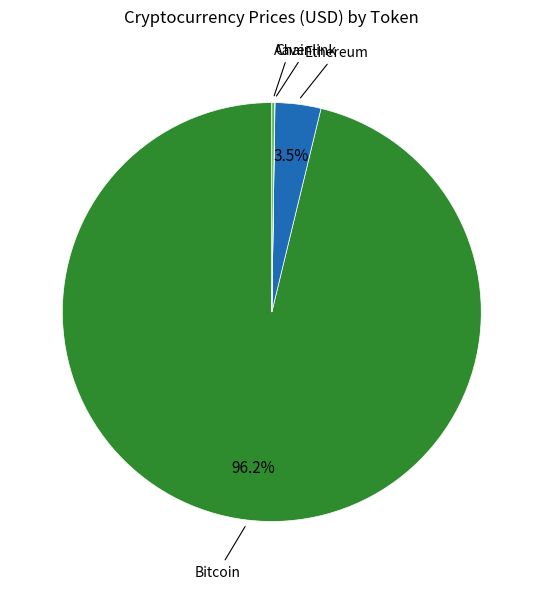

Does any single category account for the majority?

Yes